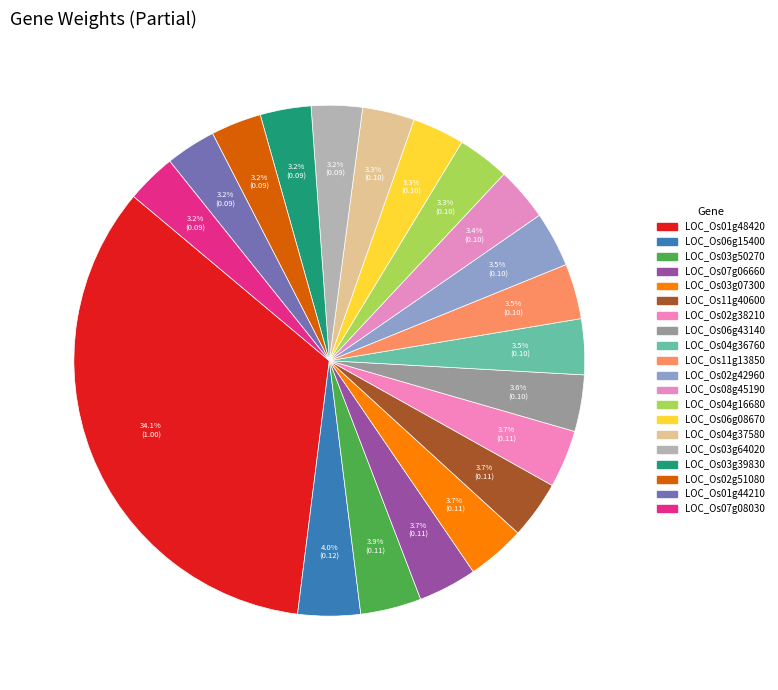

The LOC_Os03g39830 slice represents 1% of the pie. True or false?

False